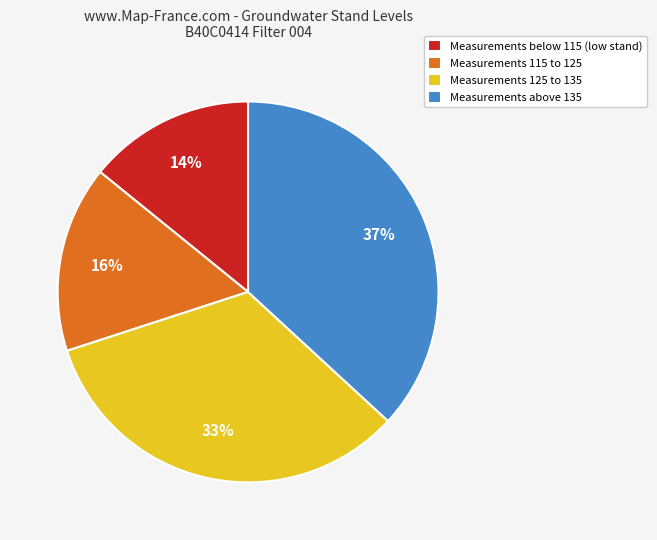

Combined, do Measurements below 115 (low stand) and Measurements 125 to 135 account for over 50%?

No